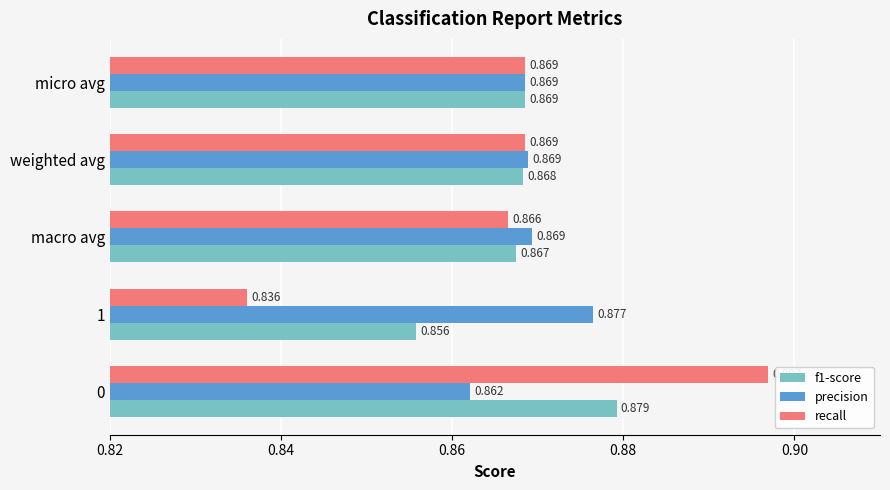

Is the value of recall at macro avg greater than the value of precision at 0?

Yes